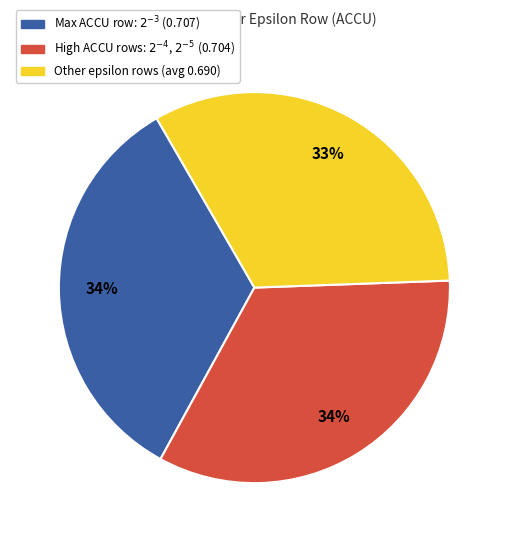

Count the number of slices in the pie.

3